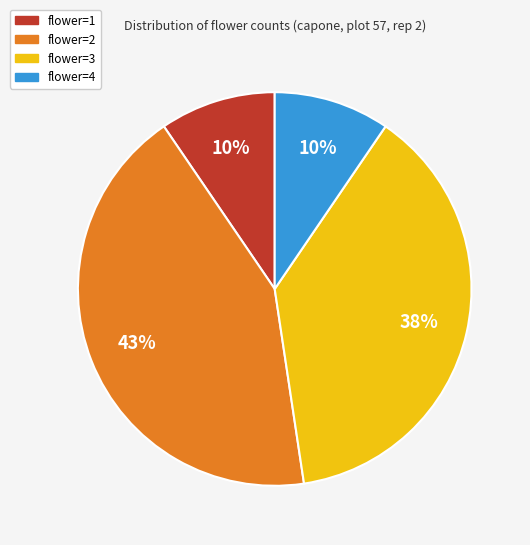

Approximately how many times larger is the value at flower=4 compared to flower=1?

1.0